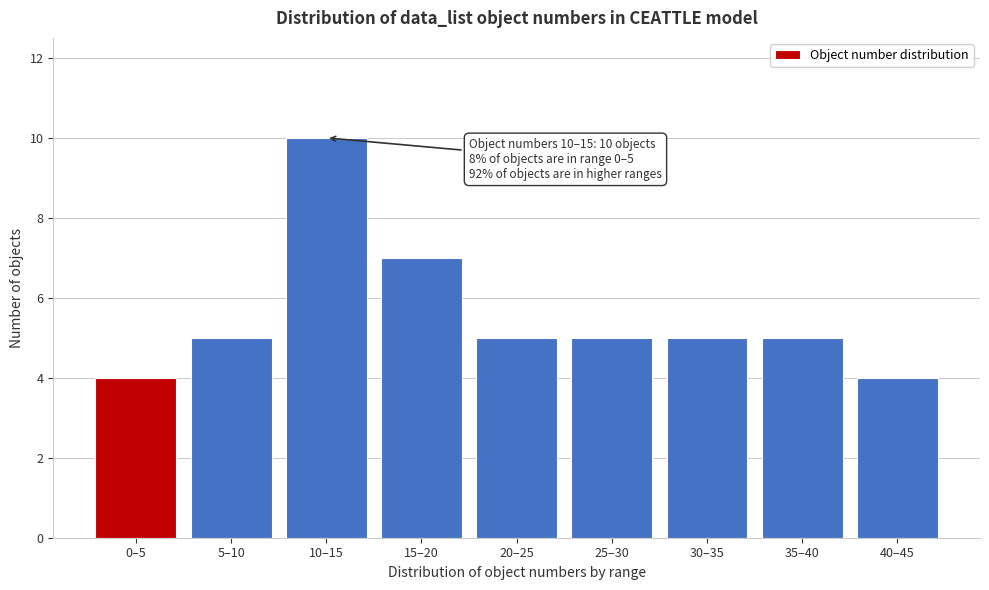

Reading left to right, what are all the values shown in this chart?

0–5=4	5–10=5	10–15=10	15–20=7	20–25=5	25–30=5	30–35=5	35–40=5	40–45=4